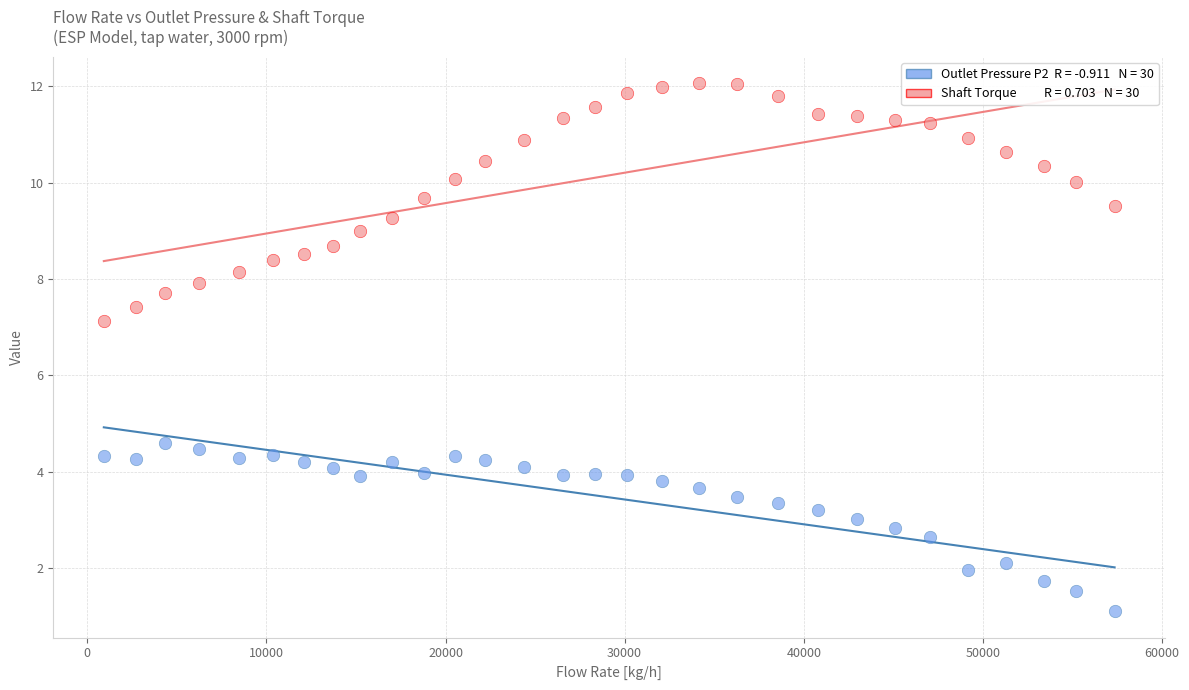

Across all series, what Y value is closest to 6?

7.1